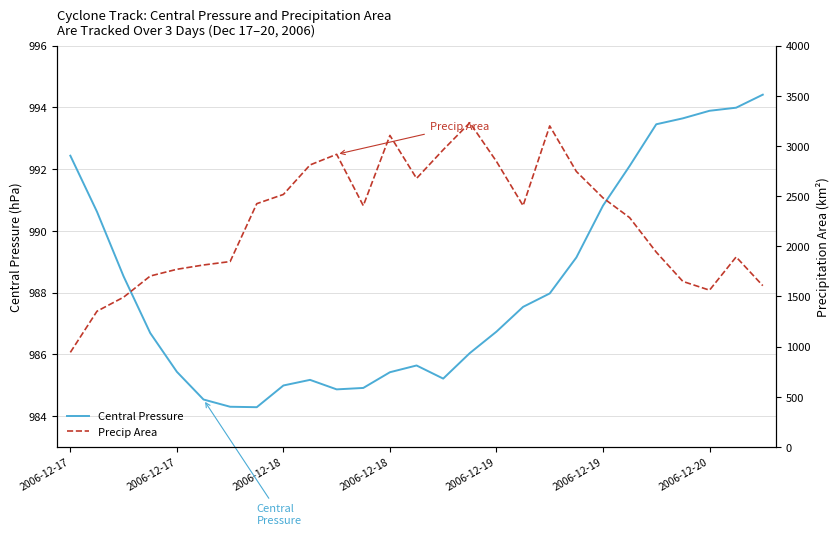

Reading right to left, transcribe all the data shown in this chart.

Central Pressure: 994.4	994.0	993.9	993.6	993.5	992.1	990.8	989.1	988.0	987.5	986.7	986.0	985.2	985.6	985.4	984.9	984.9	985.2	985.0	984.3	984.3	984.5	985.4	986.7	988.5	990.6	992.4
Precip Area: 1608.0	1894.0	1563.0	1650.0	1942.0	2286.0	2483.0	2746.0	3200.0	2405.0	2846.0	3232.0	2962.0	2677.0	3105.0	2405.0	2917.0	2811.0	2517.0	2425.0	1848.0	1814.0	1771.0	1704.0	1493.0	1353.0	943.0